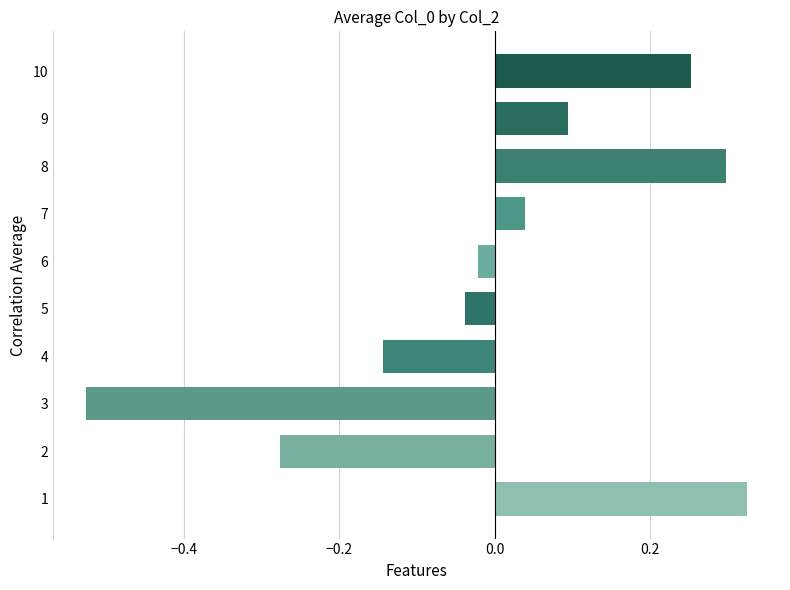

What is the change in value from 2 to 5?

+0.2